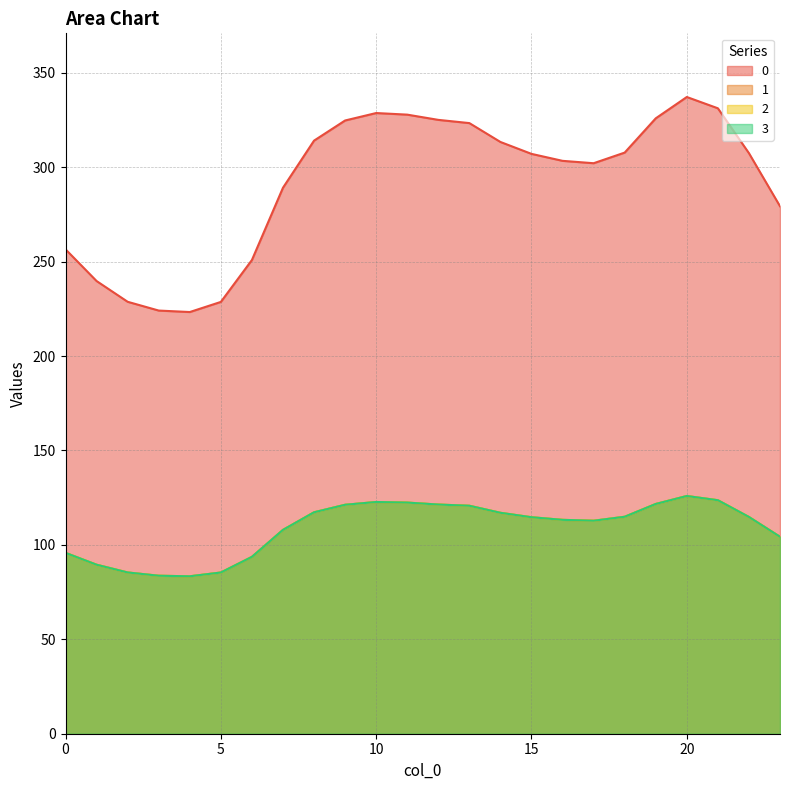

What is the sum of all 1 values?

2613.0